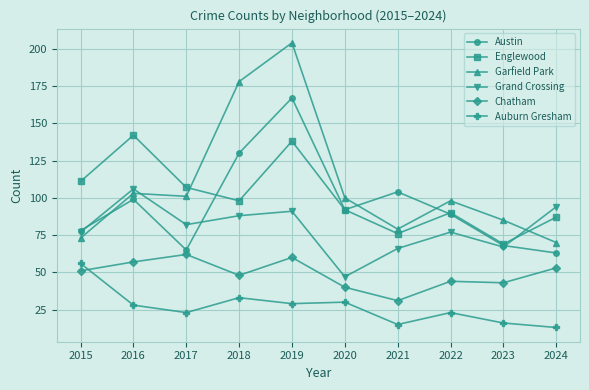

Read the Englewood value at 2016.

142